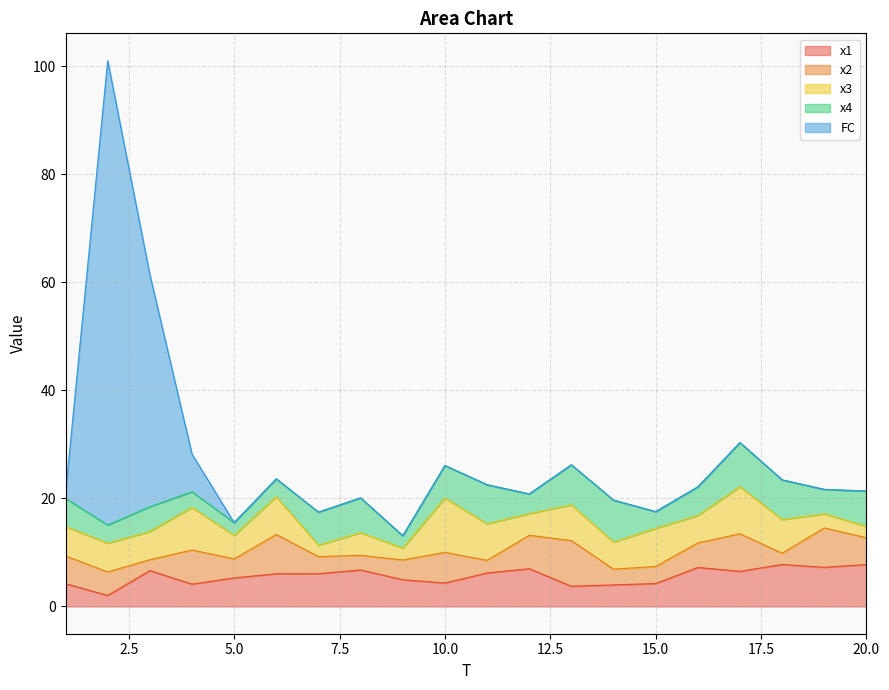

After their last crossing, which series has the higher values: x2 or x4?

x4